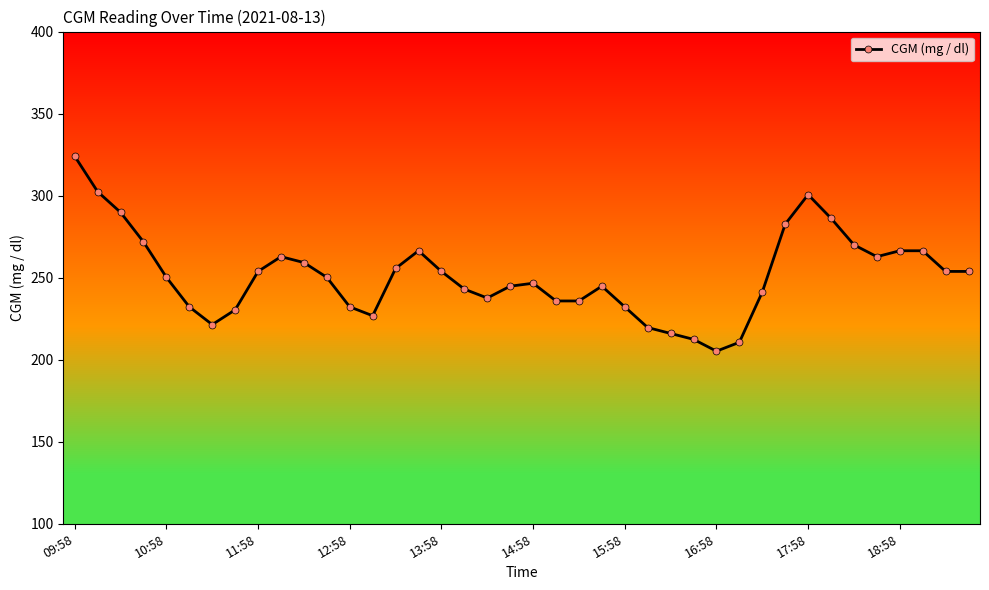

What is the value of the 14th point from the left?

226.8